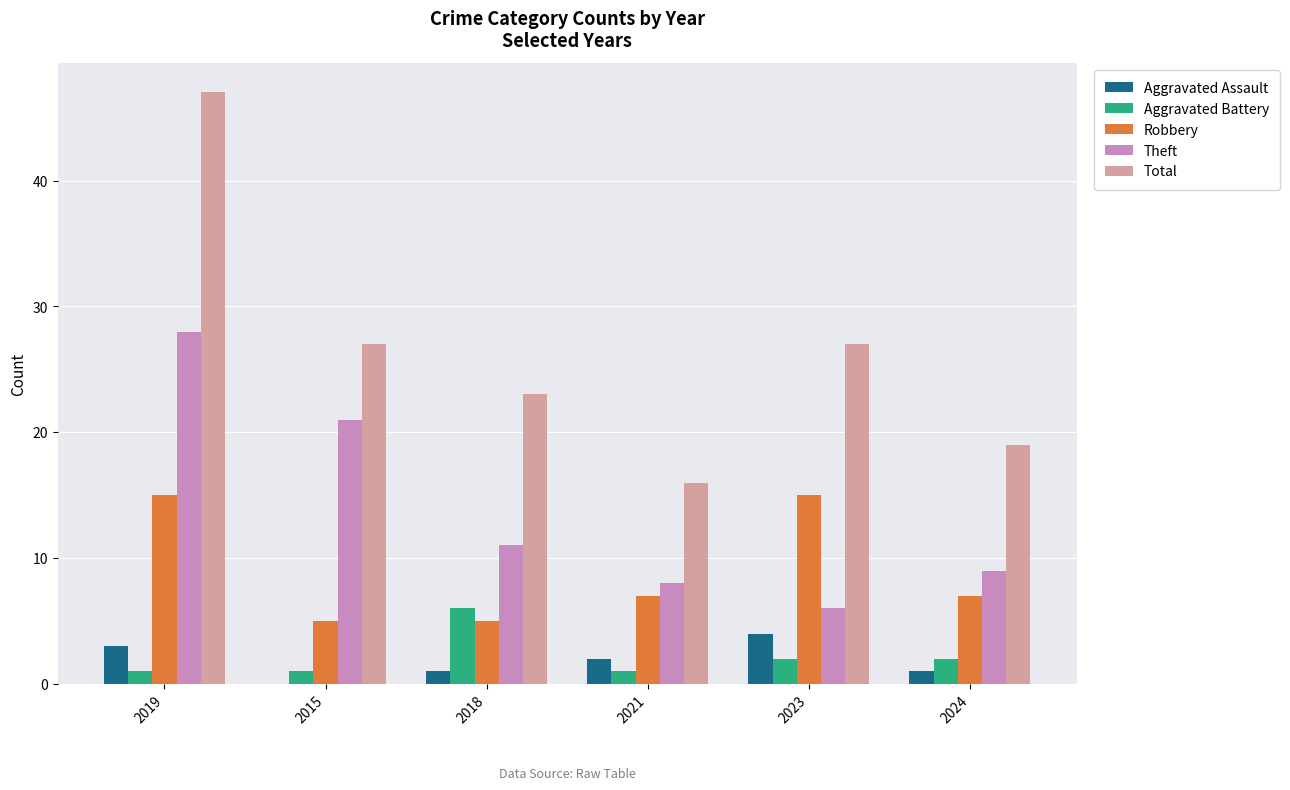

Reading left to right, what are all the values shown in this chart?

Aggravated Assault: 2019=3	2015=0	2018=1	2021=2	2023=4	2024=1
Aggravated Battery: 2019=1	2015=1	2018=6	2021=1	2023=2	2024=2
Robbery: 2019=15	2015=5	2018=5	2021=7	2023=15	2024=7
Theft: 2019=28	2015=21	2018=11	2021=8	2023=6	2024=9
Total: 2019=47	2015=27	2018=23	2021=16	2023=27	2024=19